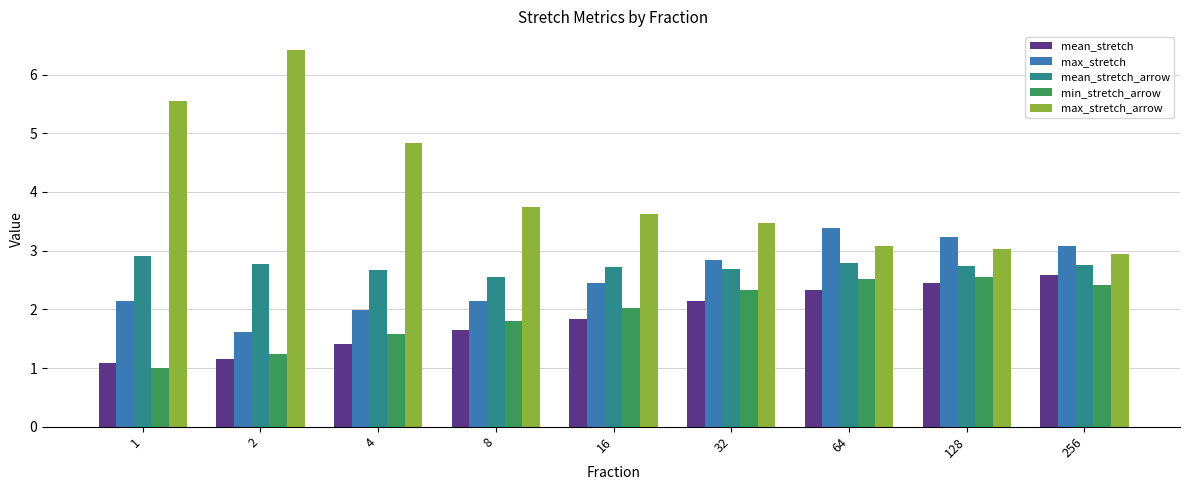

What are all the series names shown in the legend?

mean_stretch, max_stretch, mean_stretch_arrow, min_stretch_arrow, max_stretch_arrow